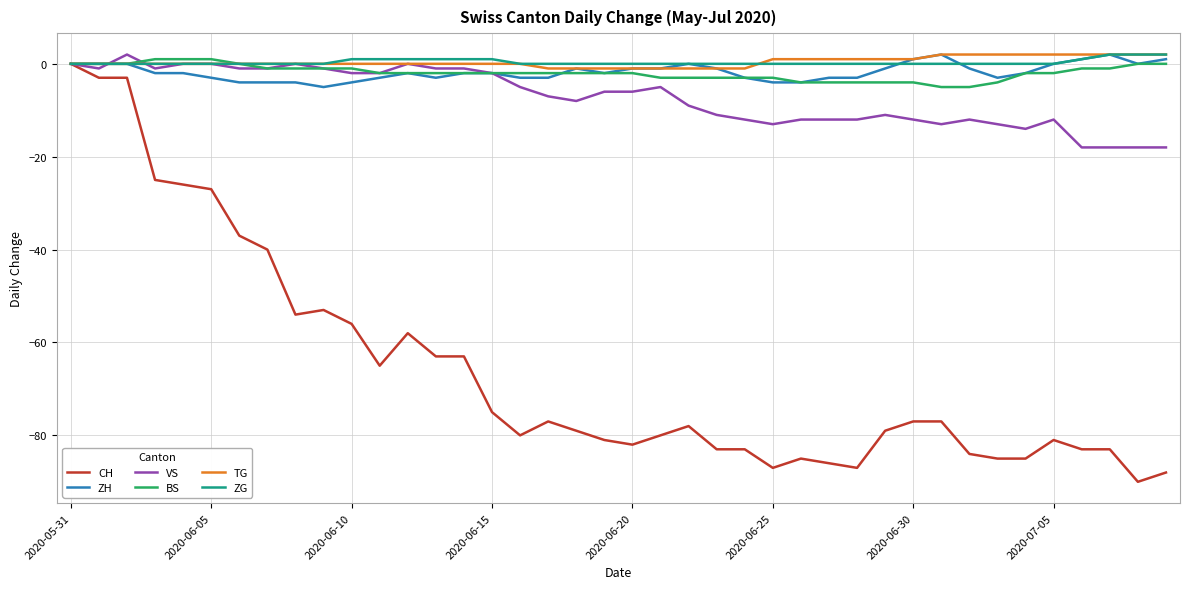

Reading left to right, list all the values displayed in this chart.

CH: 0	-3	-3	-25	-26	-27	-37	-40	-54	-53	-56	-65	-58	-63	-63	-75	-80	-77	-79	-81	-82	-80	-78	-83	-83	-87	-85	-86	-87	-79	-77	-77	-84	-85	-85	-81	-83	-83	-90	-88
ZH: 0	0	0	-2	-2	-3	-4	-4	-4	-5	-4	-3	-2	-3	-2	-2	-3	-3	-1	-2	-1	-1	0	-1	-3	-4	-4	-3	-3	-1	1	2	-1	-3	-2	0	1	2	0	1
VS: 0	-1	2	-1	0	0	-1	-1	0	-1	-2	-2	0	-1	-1	-2	-5	-7	-8	-6	-6	-5	-9	-11	-12	-13	-12	-12	-12	-11	-12	-13	-12	-13	-14	-12	-18	-18	-18	-18
BS: 0	0	0	1	1	1	0	-1	-1	-1	-1	-2	-2	-2	-2	-2	-2	-2	-2	-2	-2	-3	-3	-3	-3	-3	-4	-4	-4	-4	-4	-5	-5	-4	-2	-2	-1	-1	0	0
TG: 0	0	0	0	0	0	0	0	0	0	0	0	0	0	0	0	0	-1	-1	-1	-1	-1	-1	-1	-1	1	1	1	1	1	1	2	2	2	2	2	2	2	2	2
ZG: 0	0	0	0	0	0	0	0	0	0	1	1	1	1	1	1	0	0	0	0	0	0	0	0	0	0	0	0	0	0	0	0	0	0	0	0	1	2	2	2